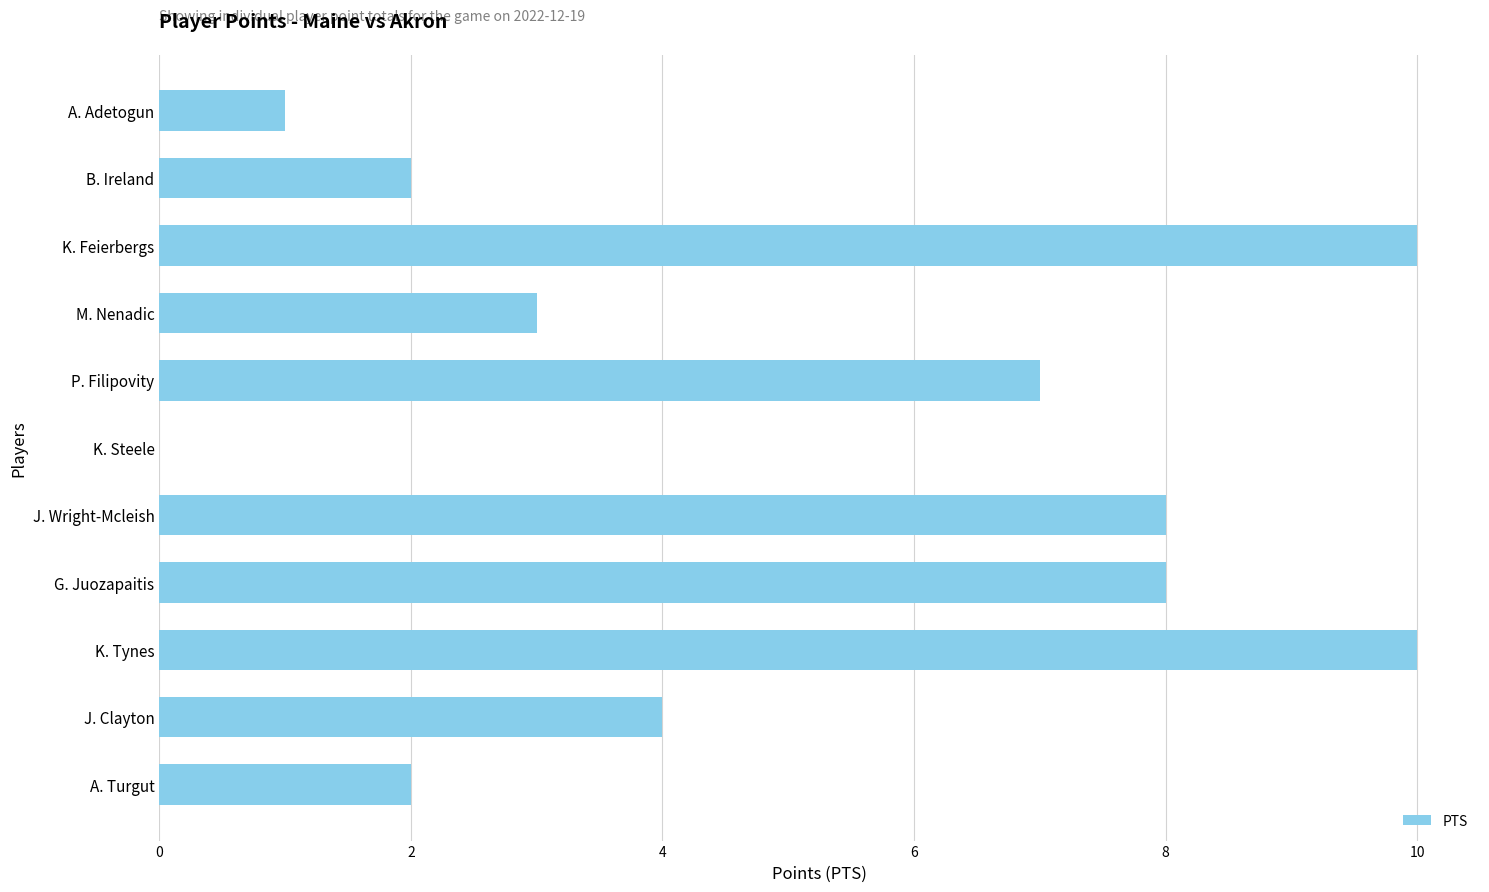

Approximately how many times larger is the value at J. Clayton compared to A. Adetogun?

4.0